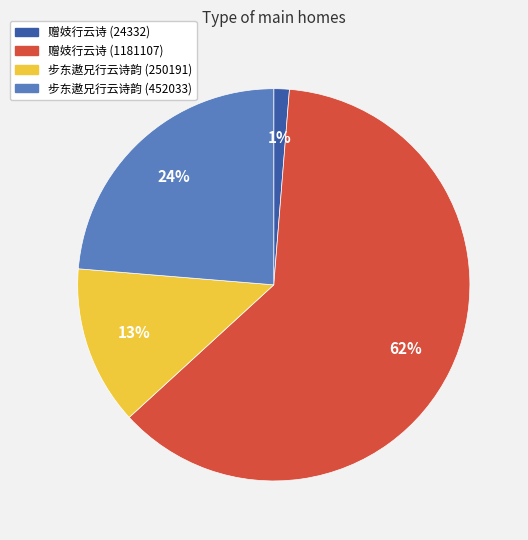

Combined, do 步东遨兄行云诗韵 (250191) and 步东遨兄行云诗韵 (452033) account for over 50%?

No